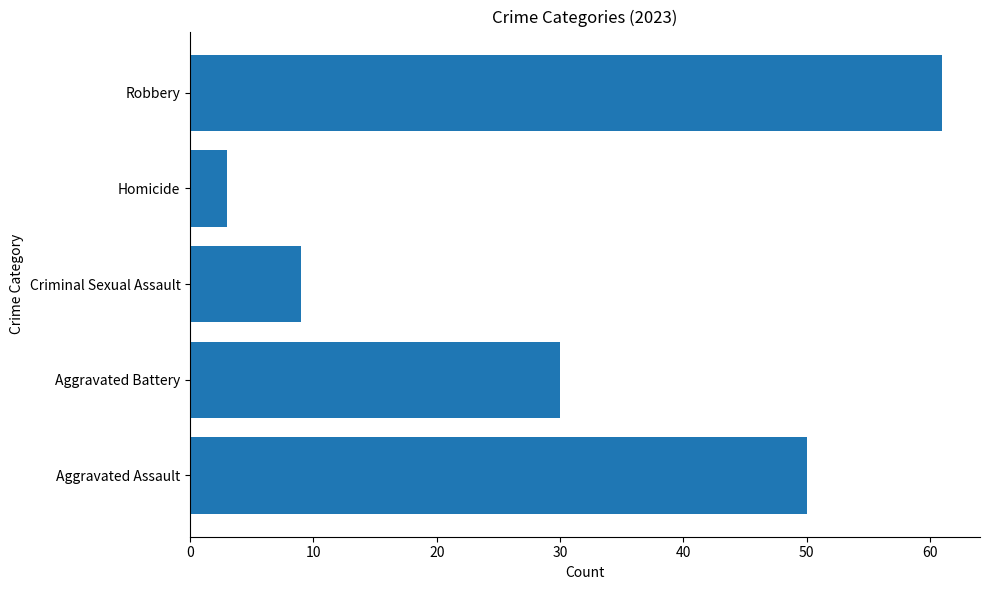

Read the value at Homicide.

3